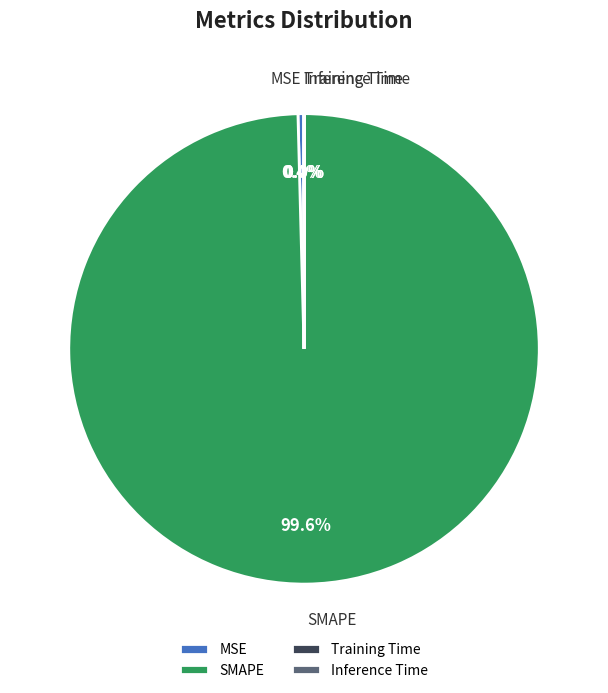

Which slice is the largest?

SMAPE